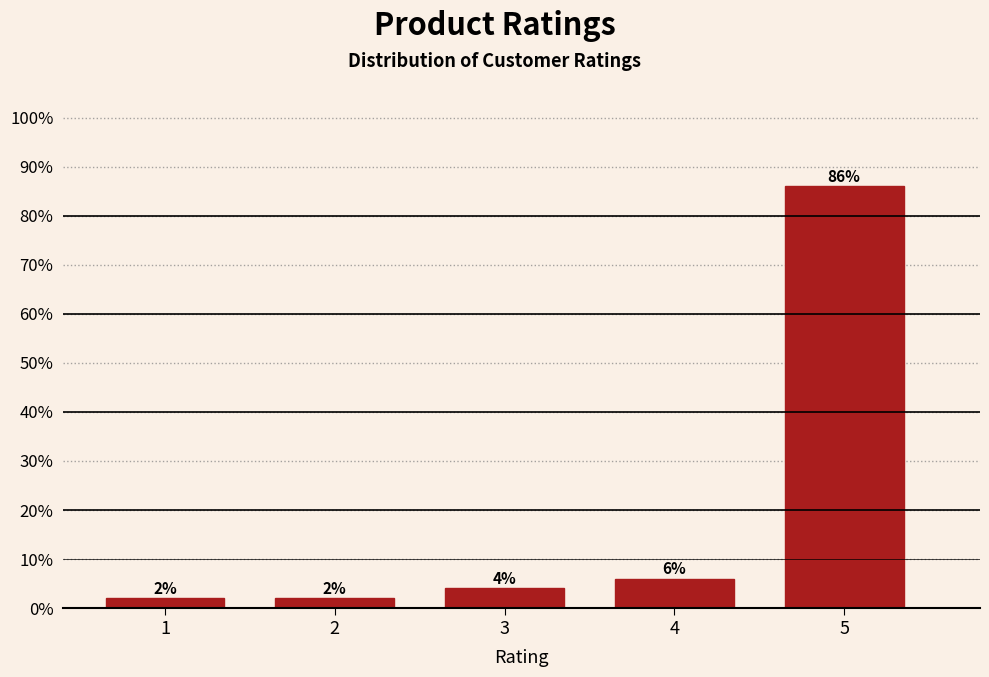

Reading left to right, transcribe all the data shown in this chart.

2	2	4	6	86